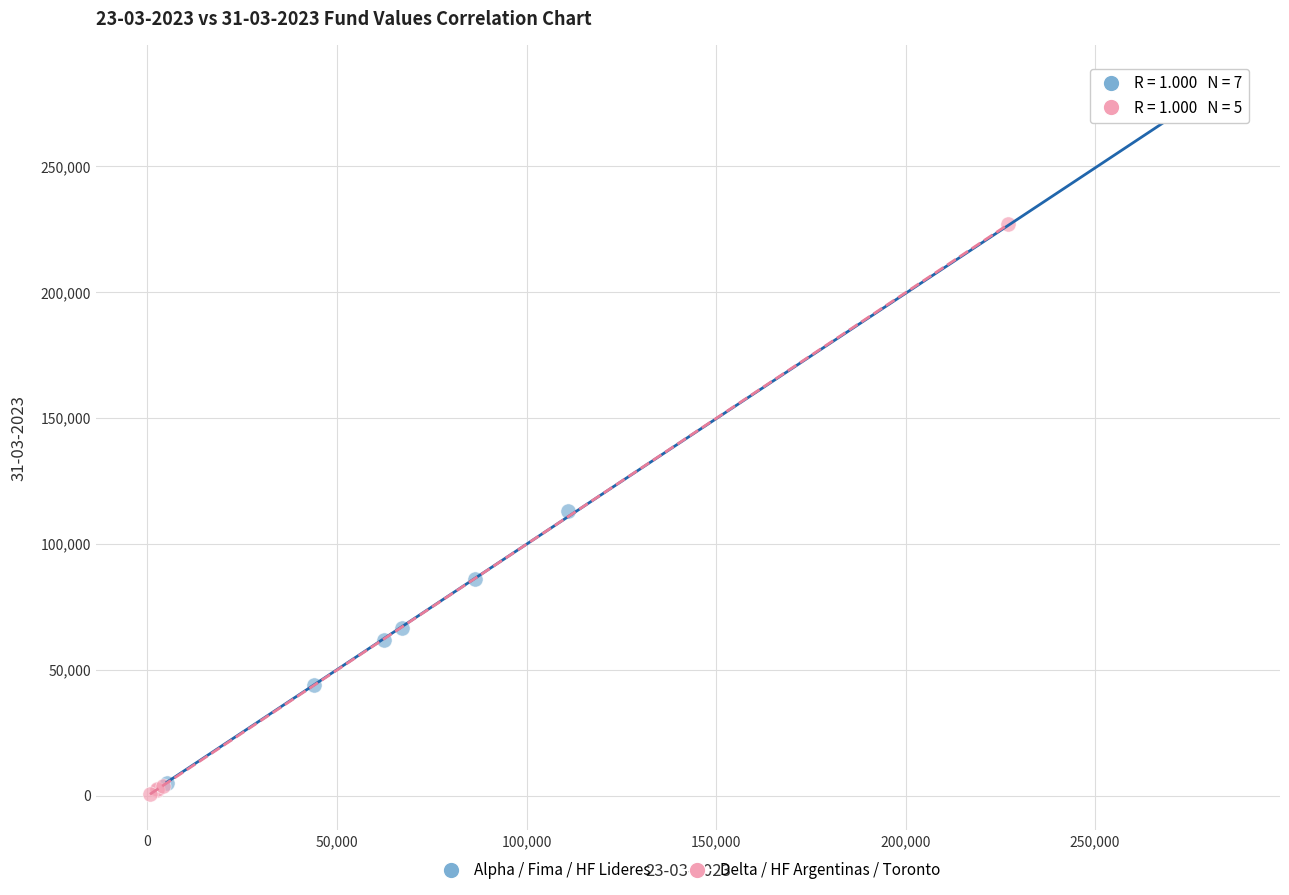

Which series has the widest spread of Y values?

Alpha / Fima / HF Lideres